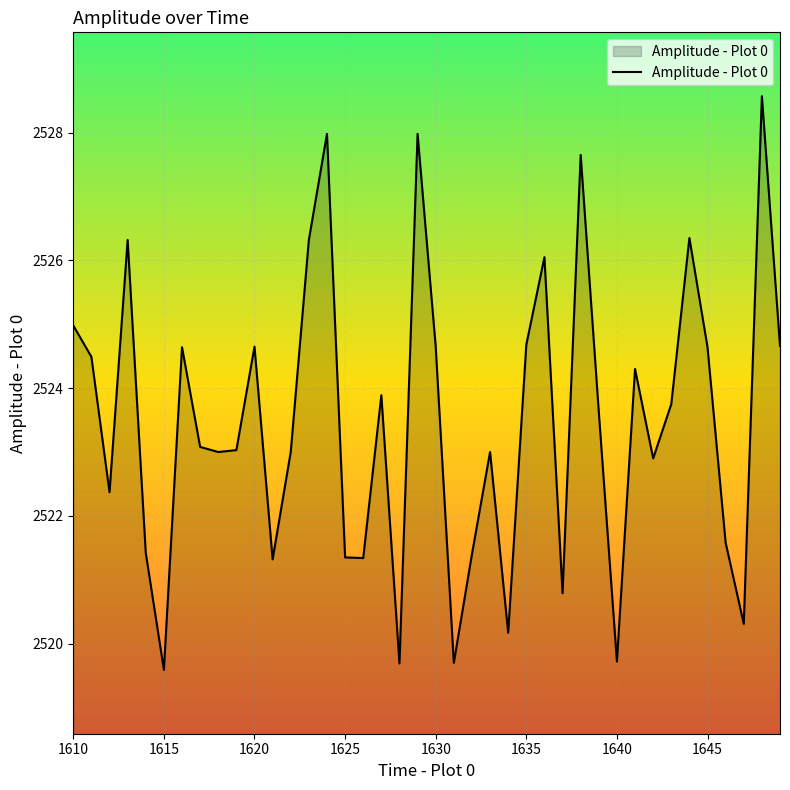

What is the greatest value displayed?

2528.6